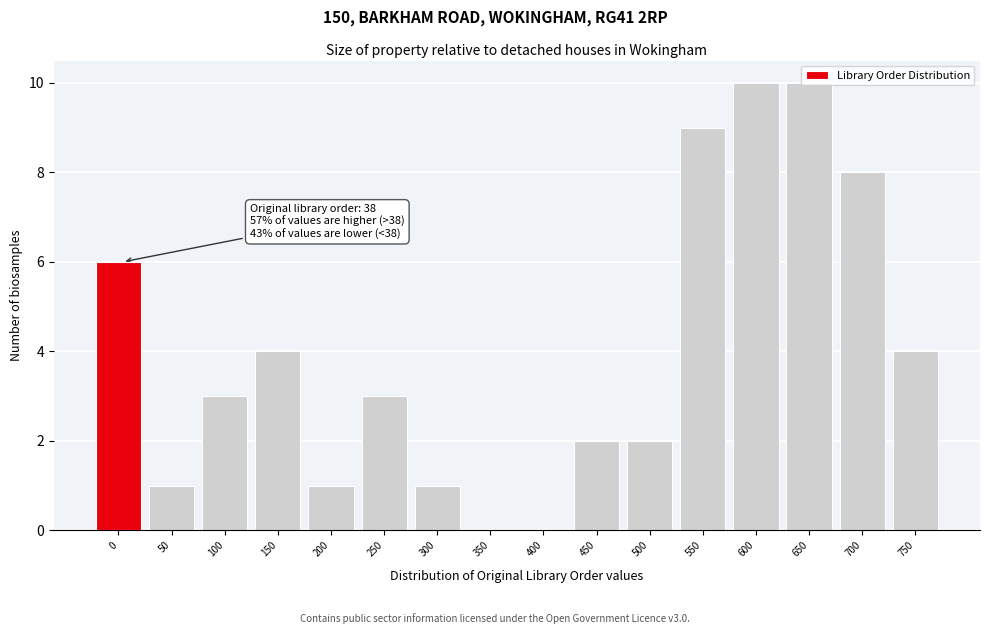

What is the greatest value displayed?

10